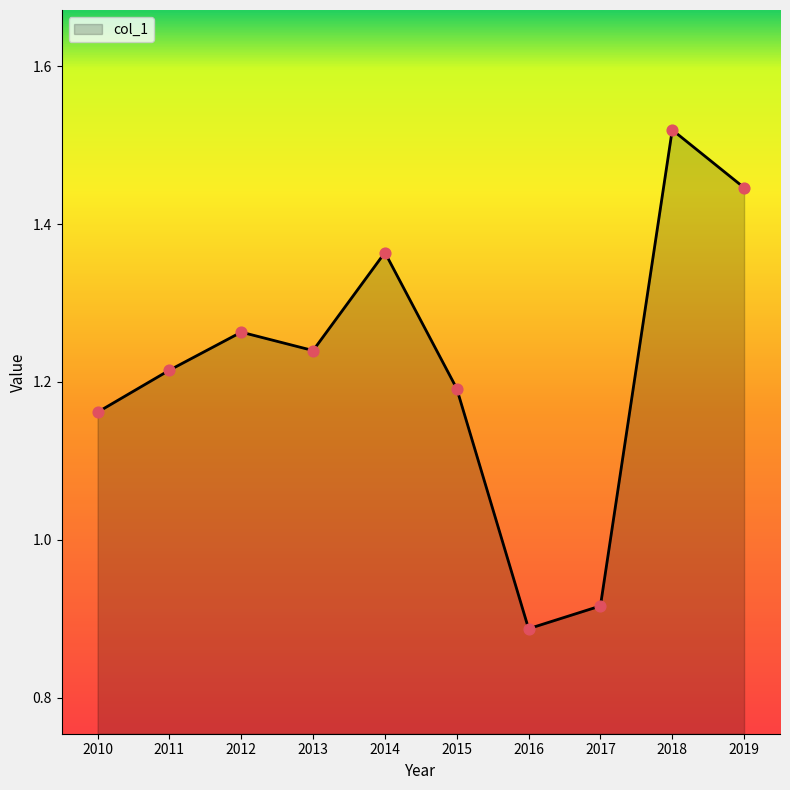

Which has a higher value, 2019 or 2013?

2019